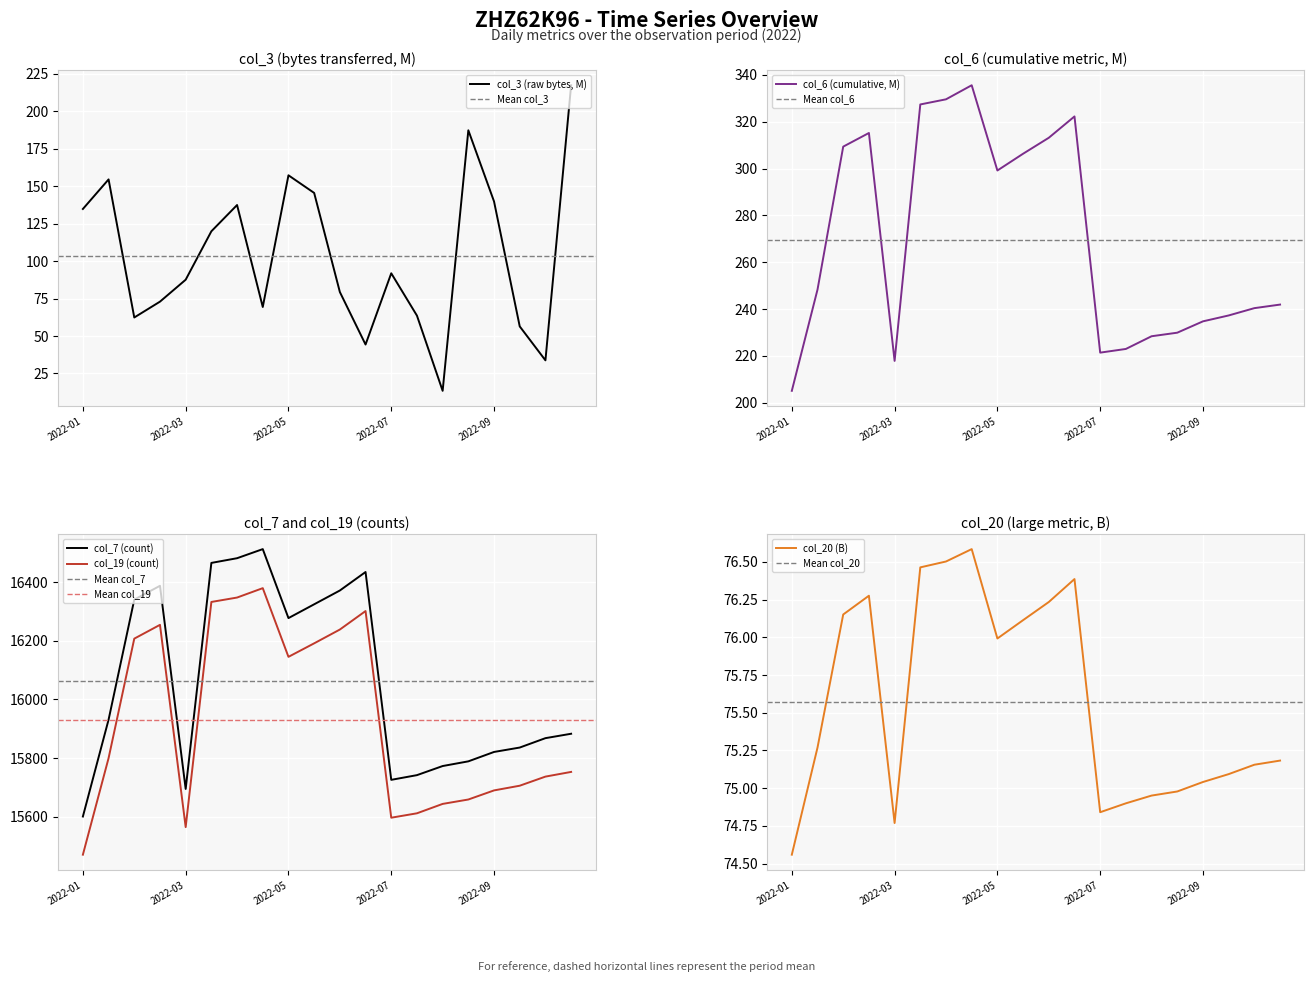

What is the total value across all series at 10?

33077.8